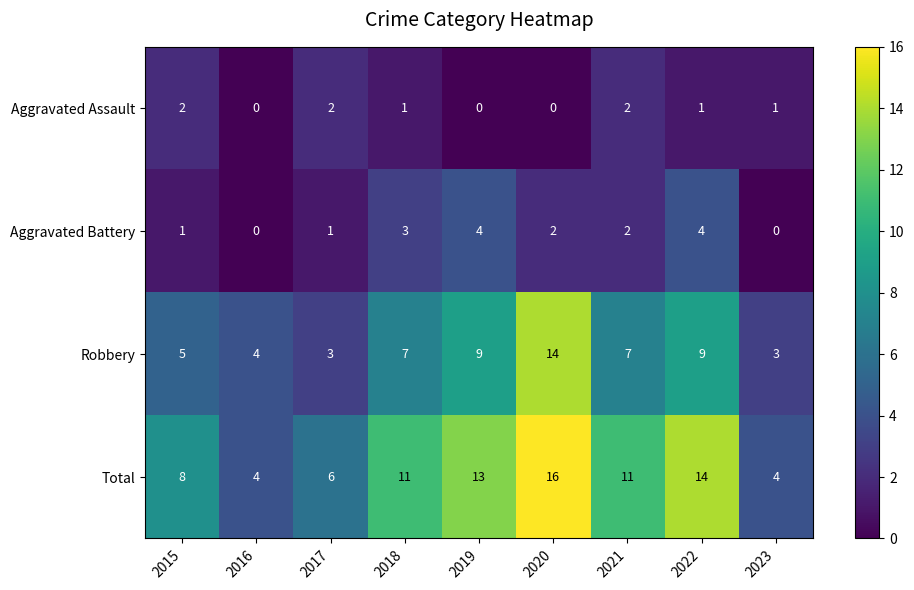

The value of Robbery at 2020 is 14. True or false?

True